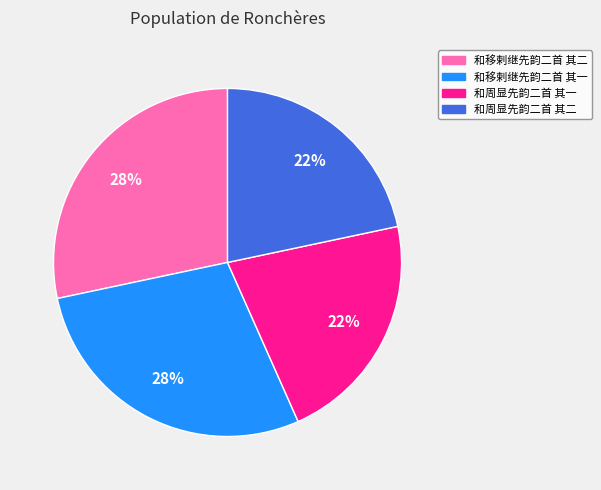

Does 和移剌继先韵二首 其一 represent more than half of the total?

No